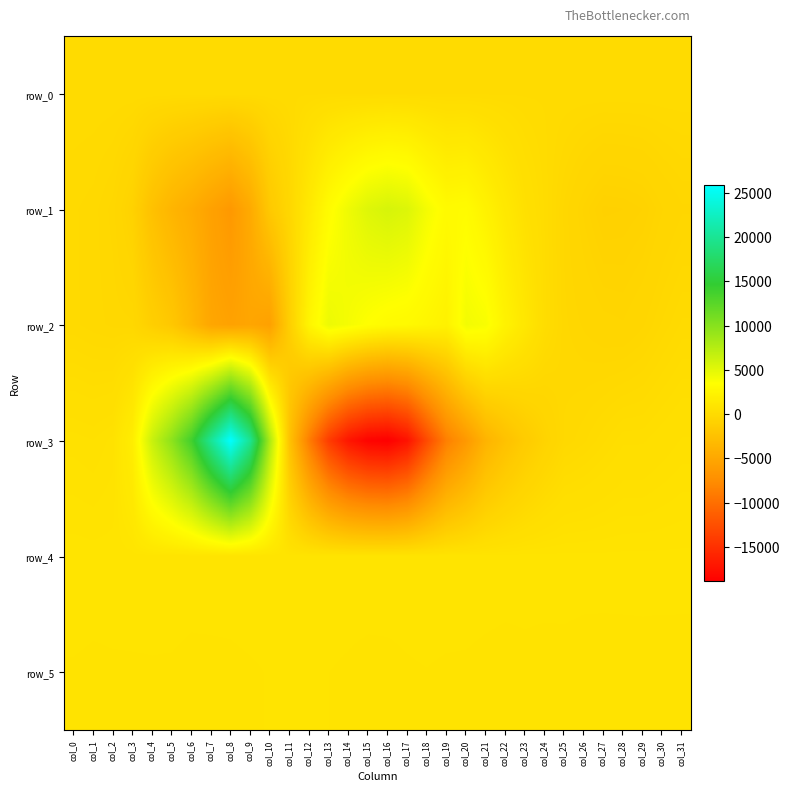

Rank the series by their maximum value, from lowest to highest.

row_0, row_5, row_4, row_2, row_1, row_3